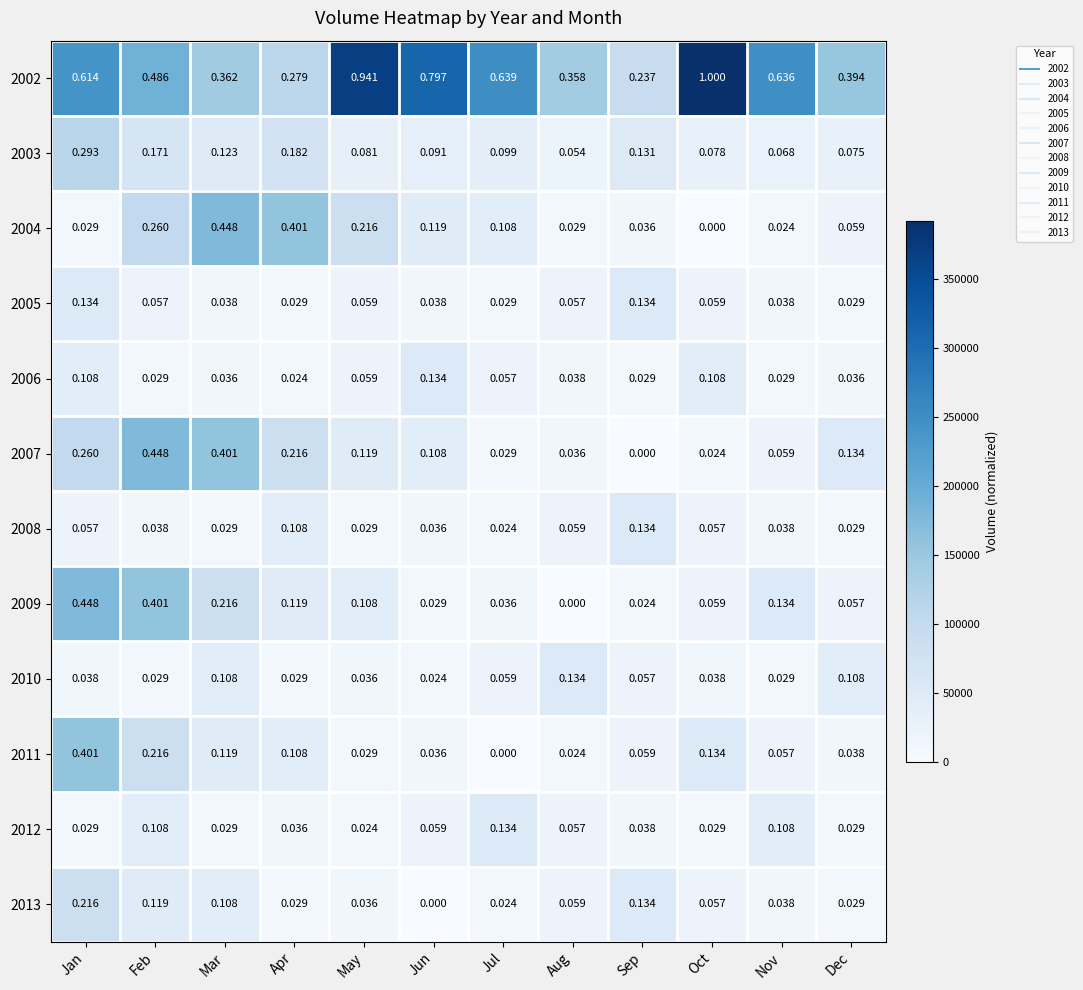

What is the total value across all series at Dec?

1.0